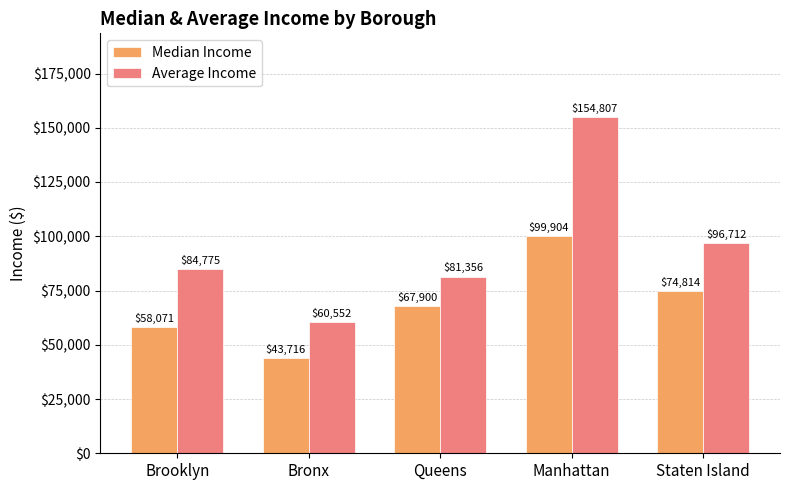

What is the difference between the maximum and minimum values in the Average Income series?

94255